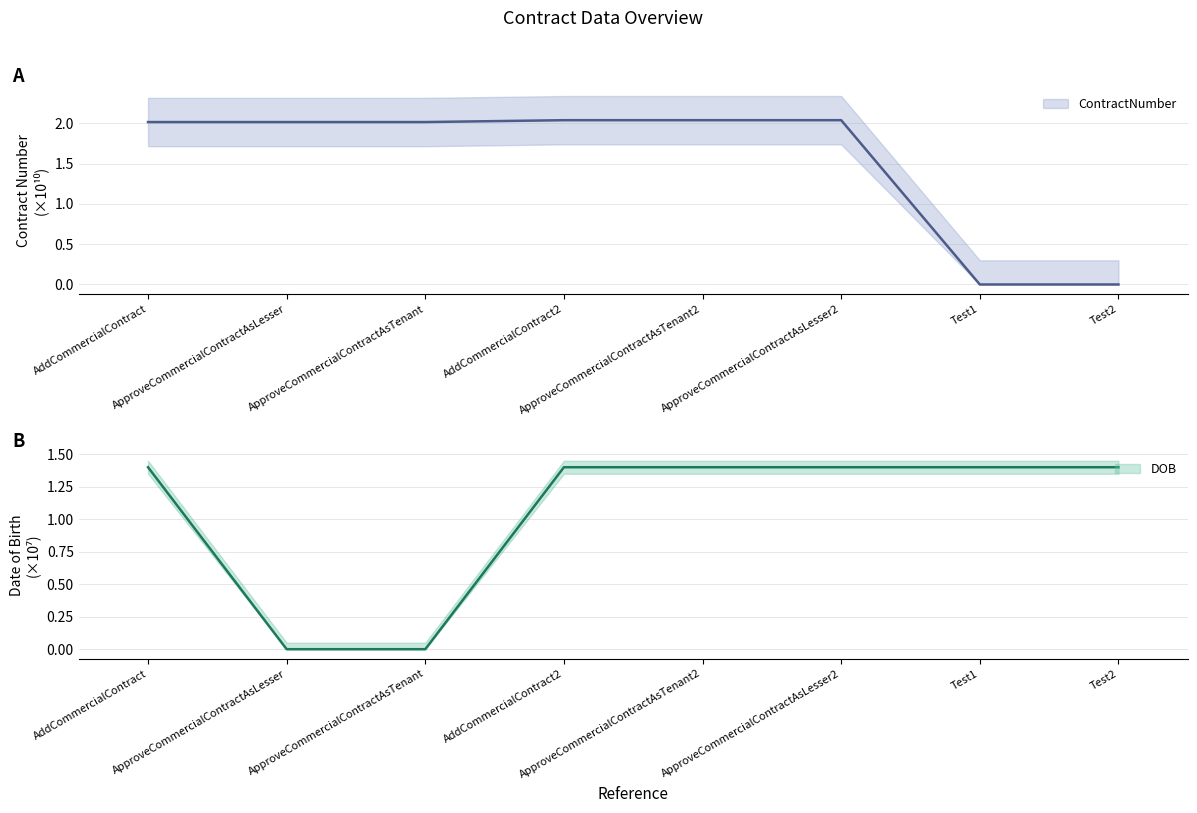

Which category has the highest value across all series?

AddCommercialContract2